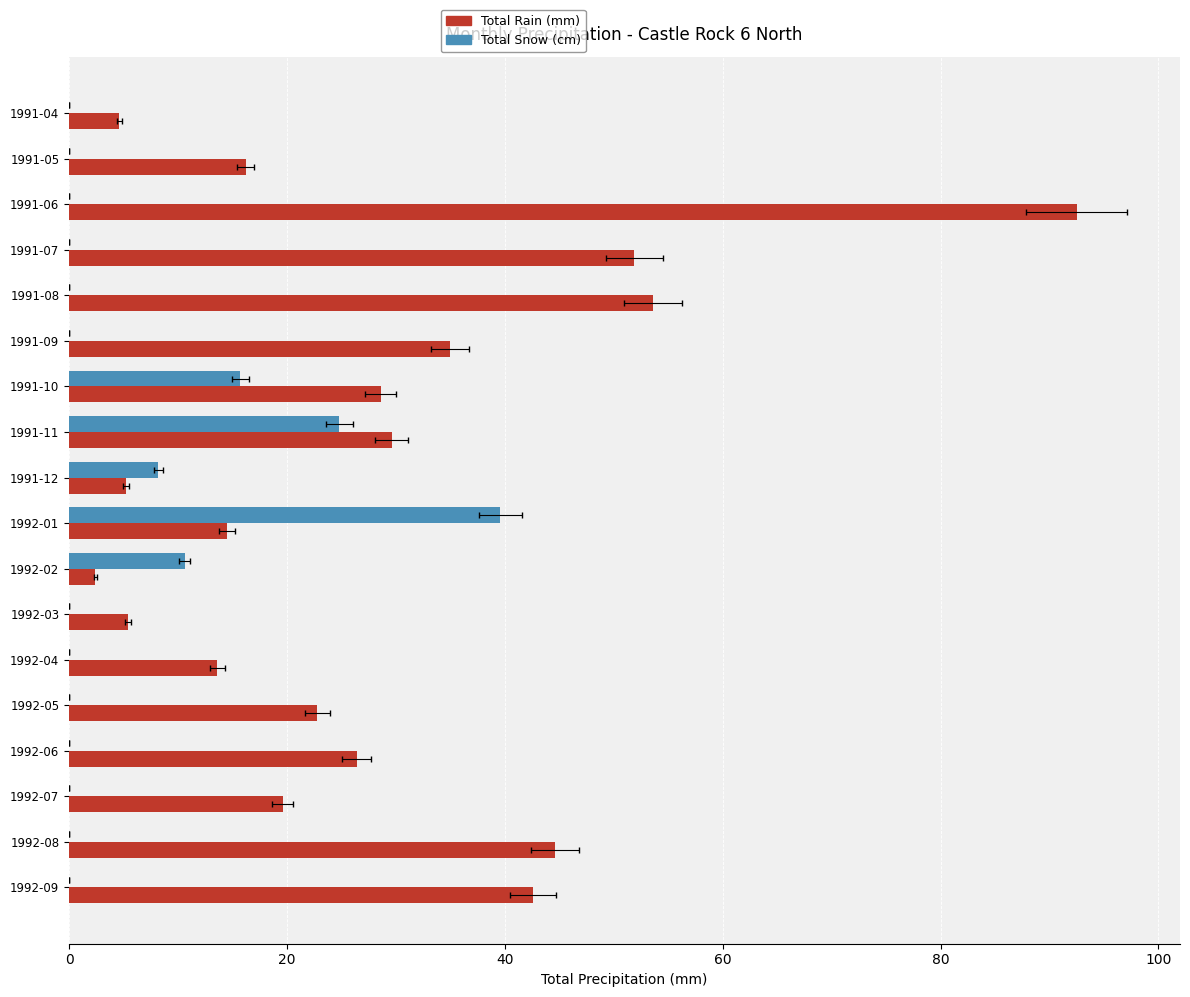

List the series in order of their peak value, lowest first.

Total Snow (cm), Total Rain (mm)